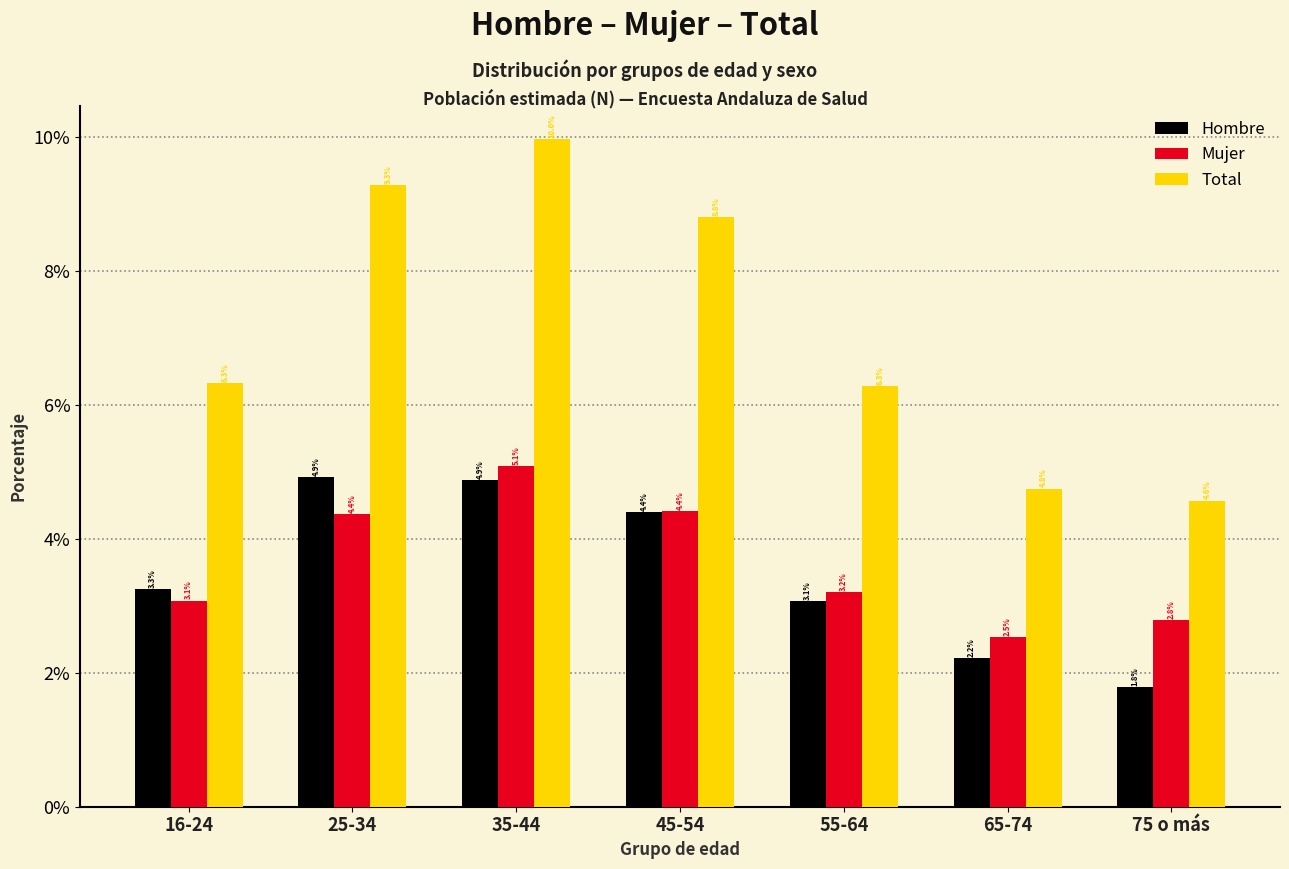

Reading left to right, transcribe all the data shown in this chart.

Hombre: 16-24=3.3	25-34=4.9	35-44=4.9	45-54=4.4	55-64=3.1	65-74=2.2	75 o más=1.8
Mujer: 16-24=3.1	25-34=4.4	35-44=5.1	45-54=4.4	55-64=3.2	65-74=2.5	75 o más=2.8
Total: 16-24=6.3	25-34=9.3	35-44=10.0	45-54=8.8	55-64=6.3	65-74=4.8	75 o más=4.6